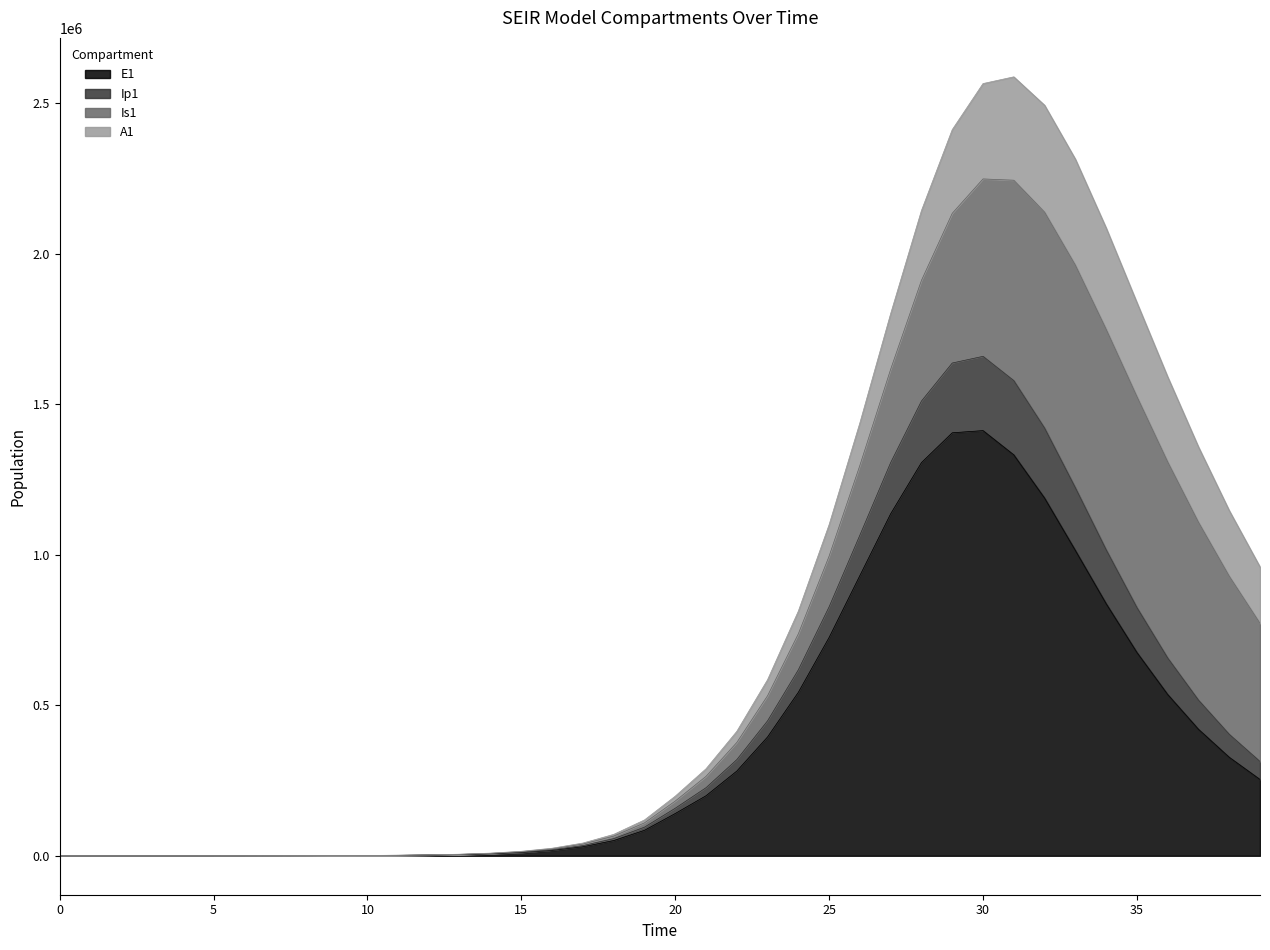

Which has a higher value, 23 or 37?

37